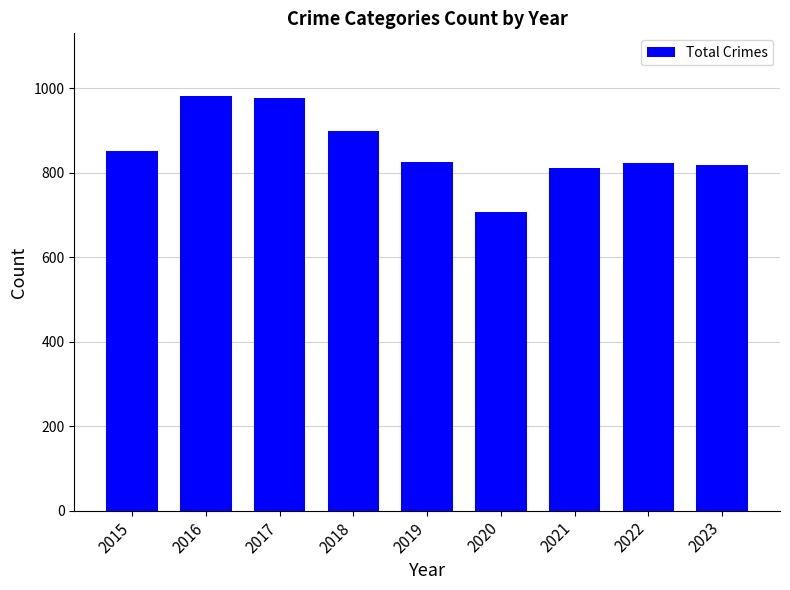

What is the value of the 5th bar from the left?

826